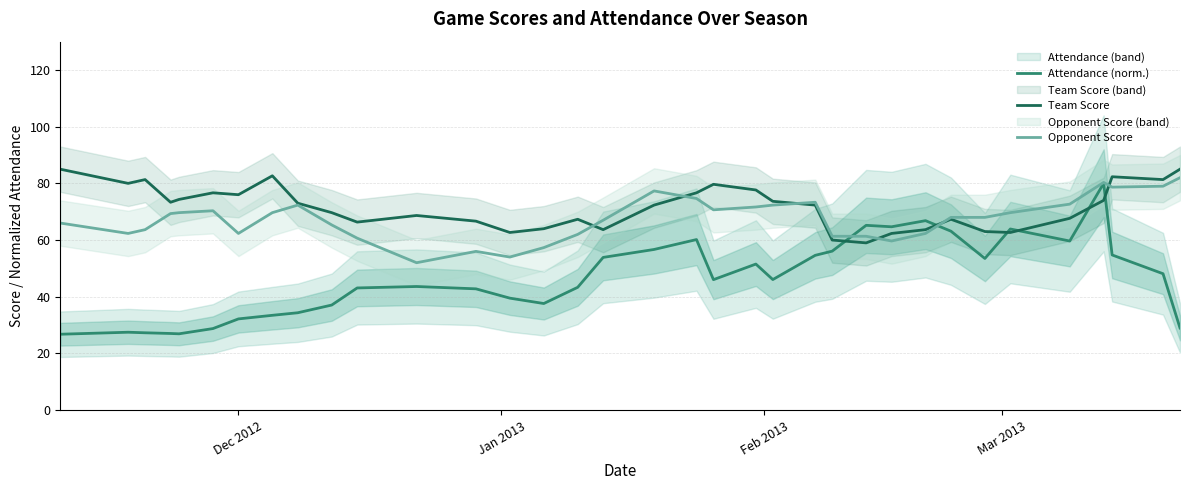

What is the sum of all Attendance (norm.) values?

1624.9